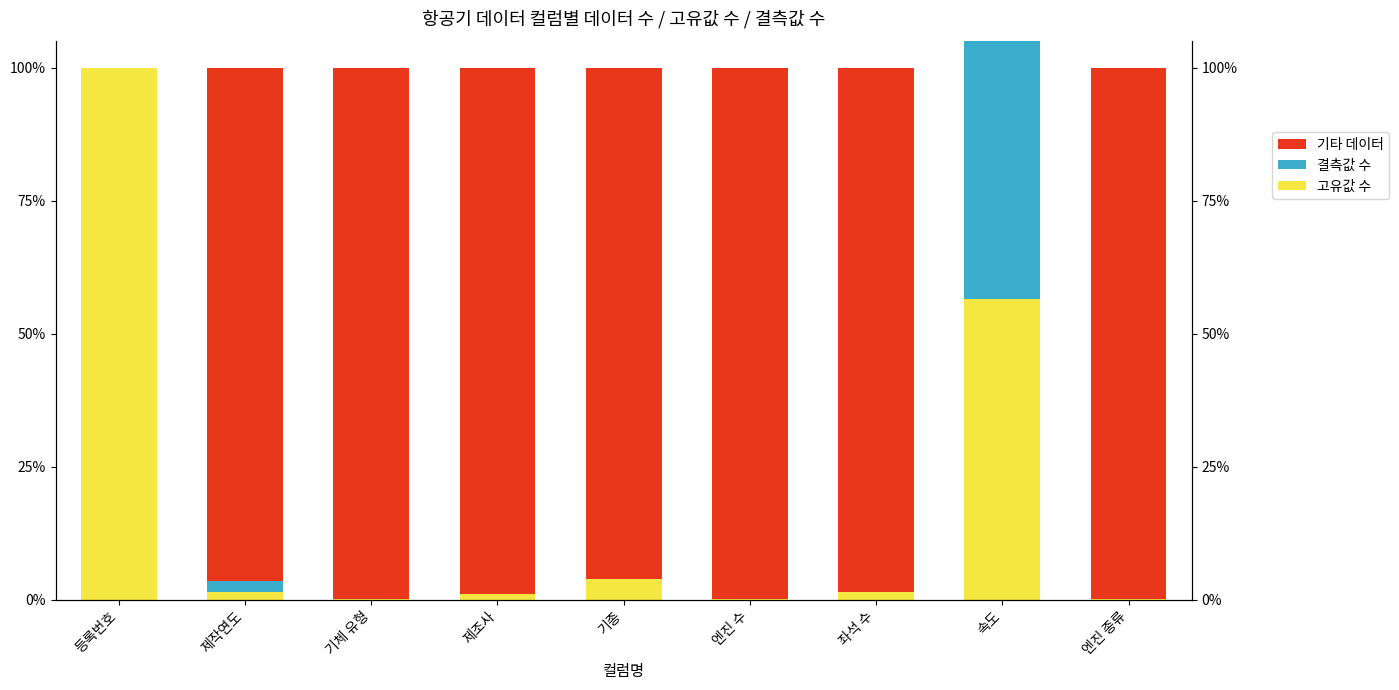

The value of 기타 데이터 at 엔진 수 is 99.9. True or false?

True